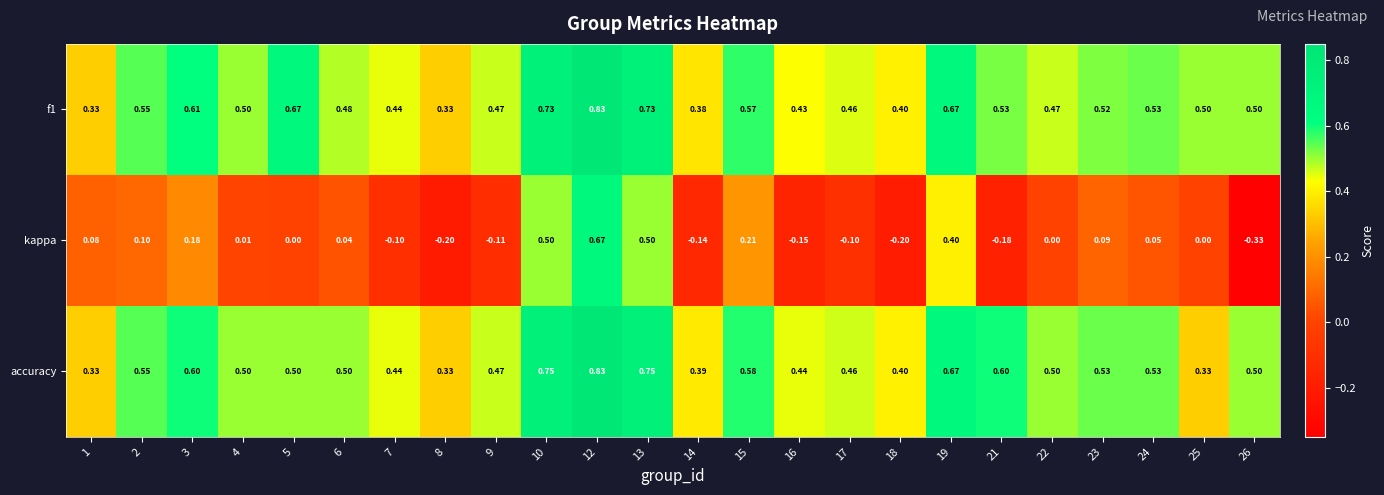

Which series has the largest range (max minus min)?

kappa